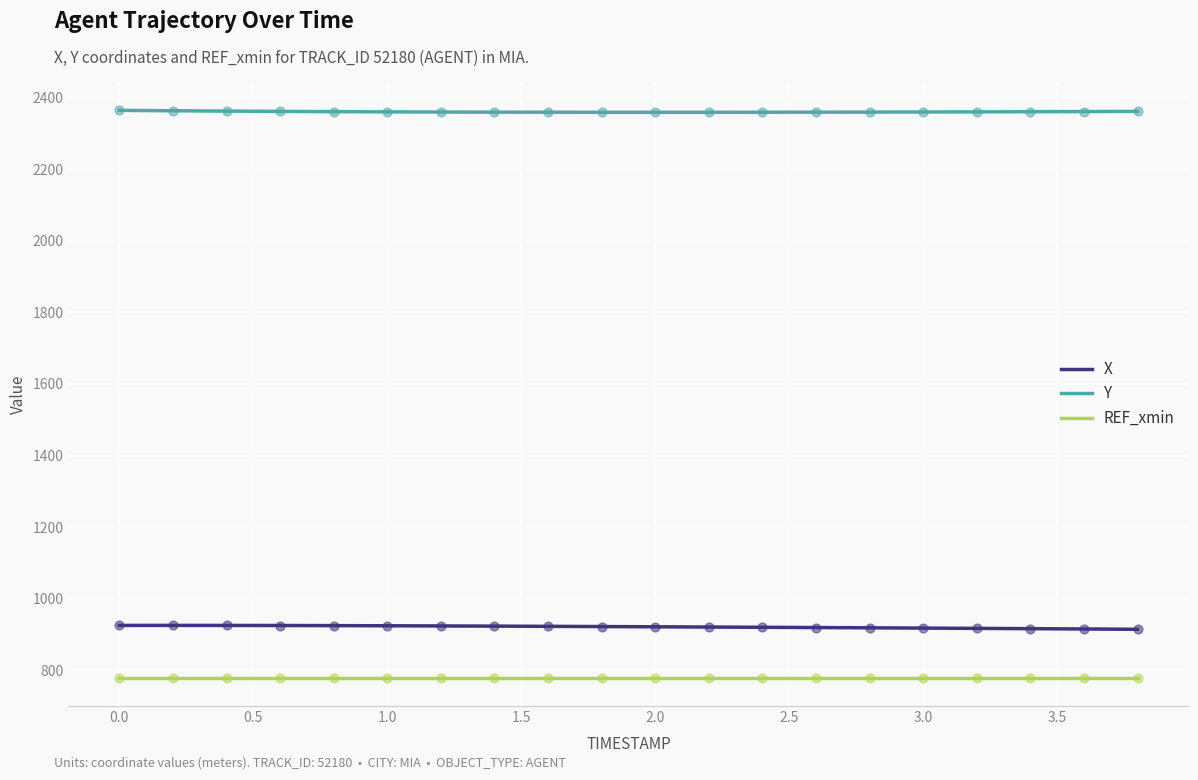

Which series has the largest total across all categories?

Y